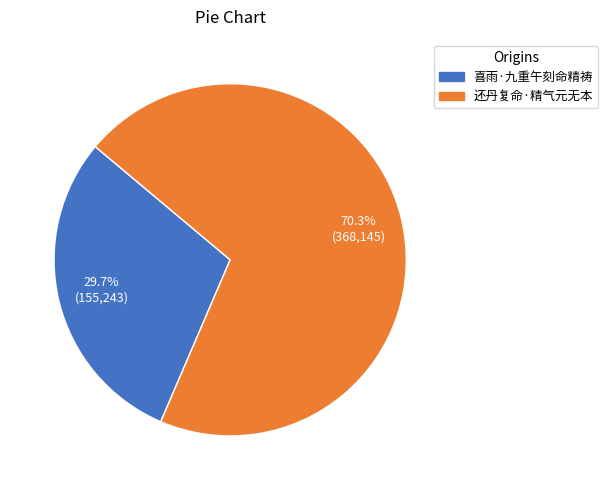

How much of the chart is everything except 喜雨·九重午刻命精祷?

70.3%